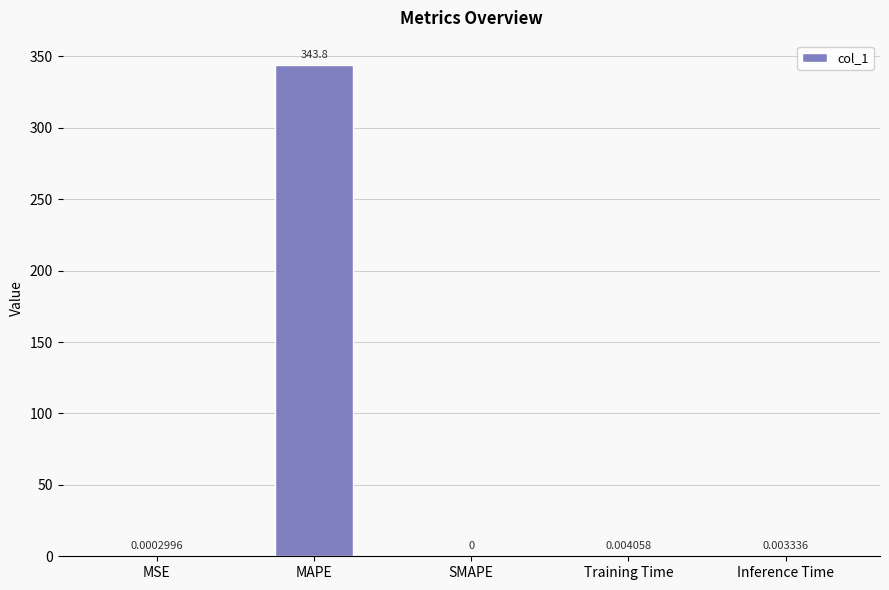

What is the sum of all values?

343.8